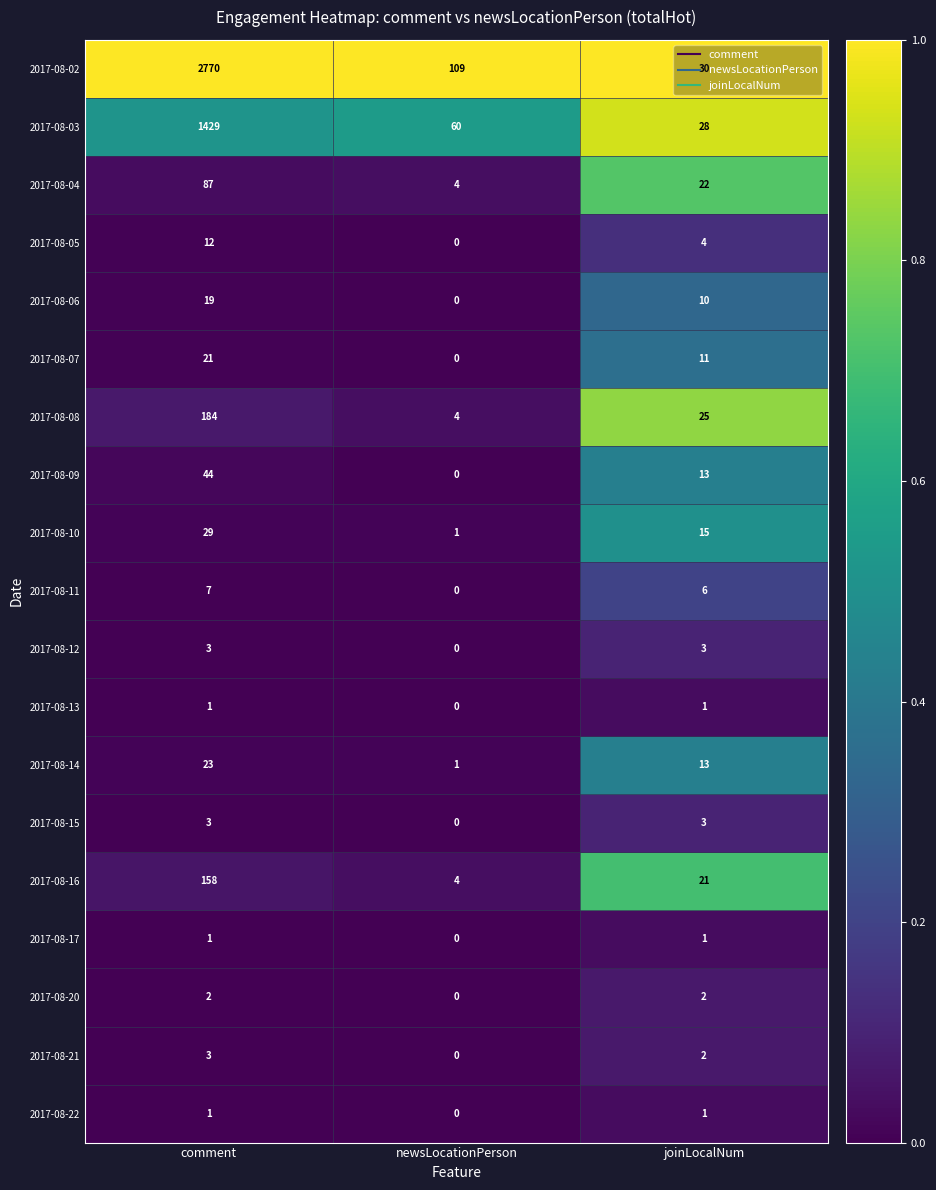

Count the number of categories in the chart.

3